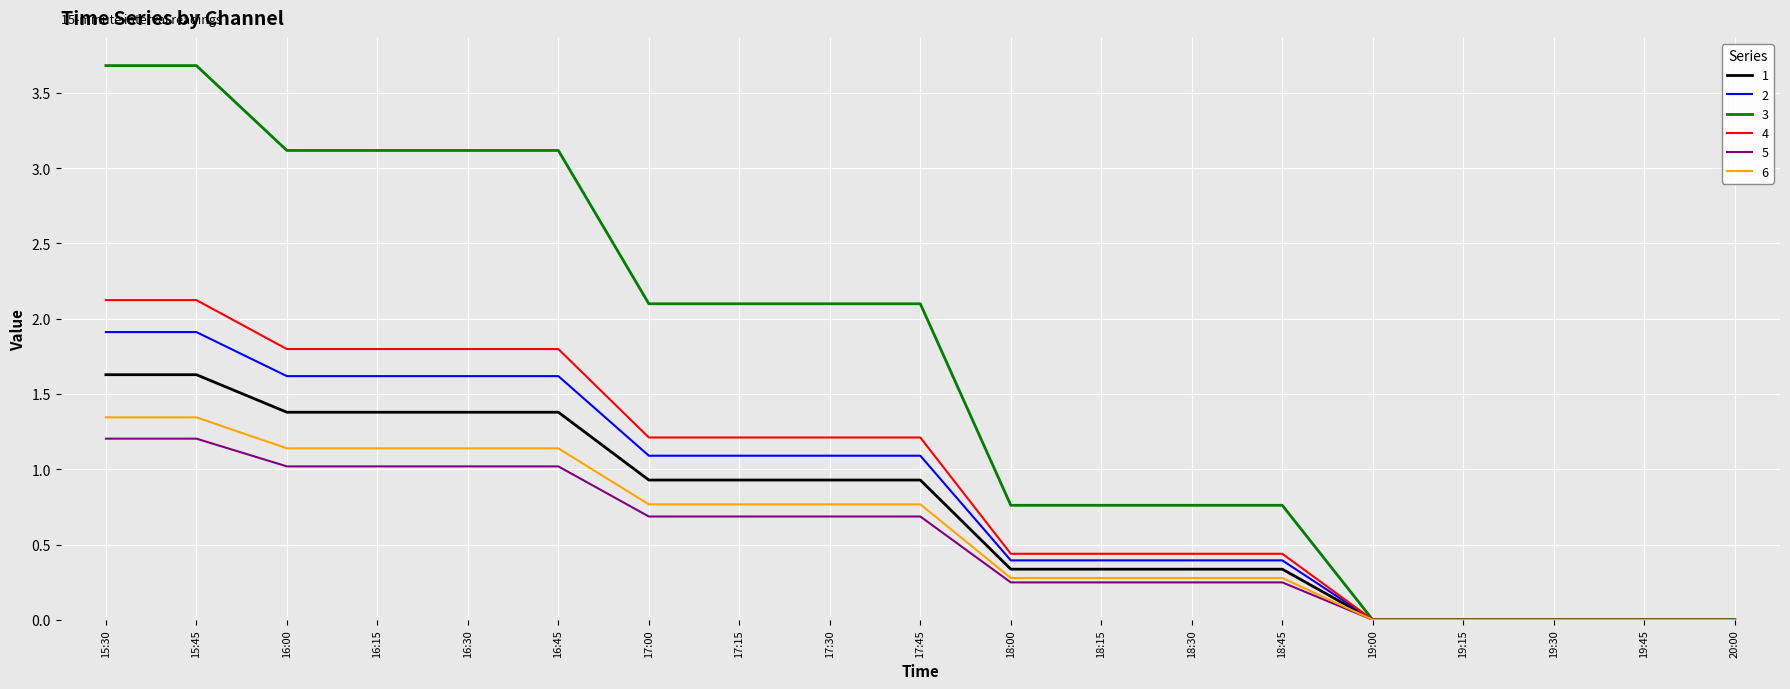

What is the difference between the second highest and minimum values in the 4 series?

2.1